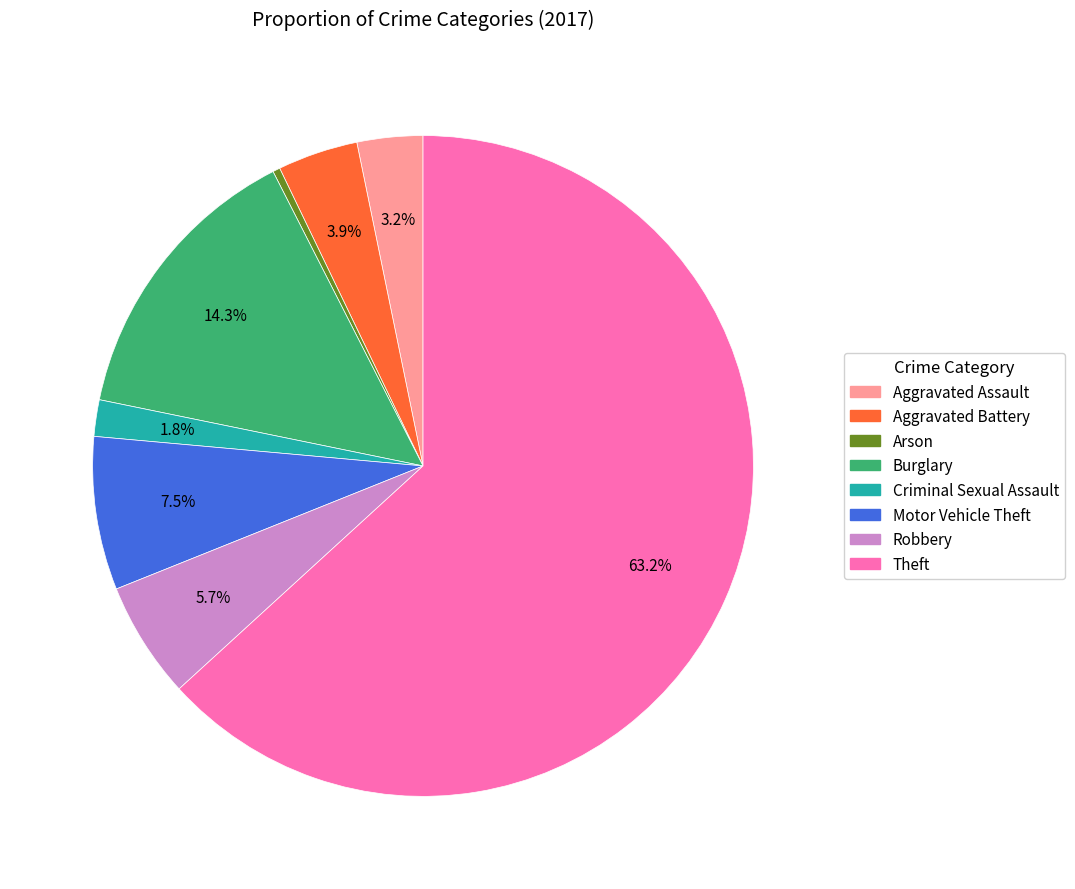

What portion of the pie excludes Motor Vehicle Theft?

92.5%